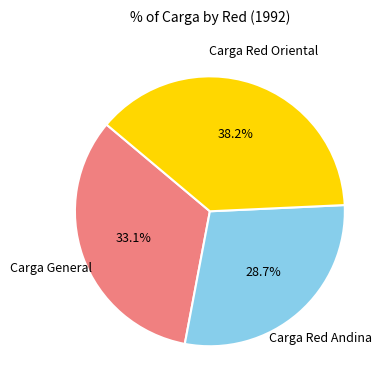

Does any single category account for the majority?

No